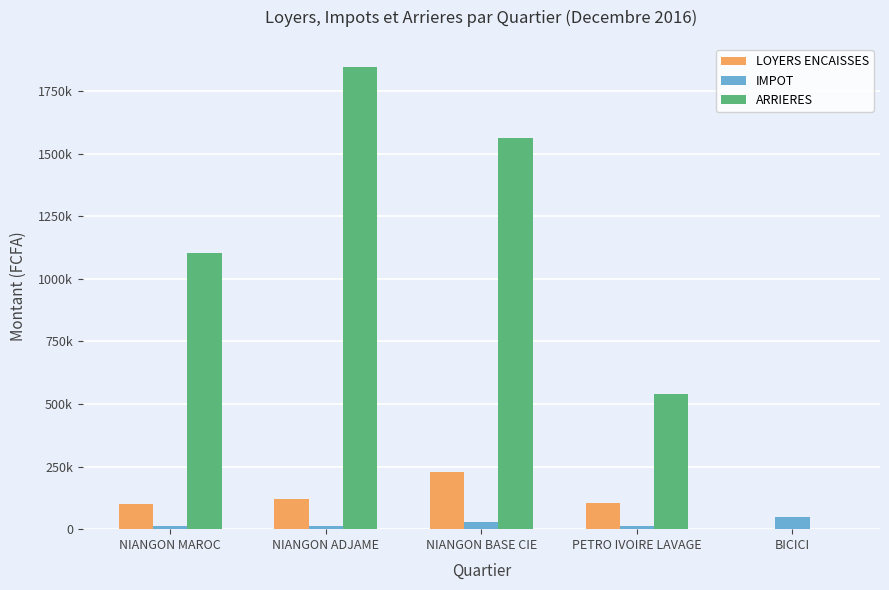

The value of ARRIERES at NIANGON ADJAME is 2572562. True or false?

False